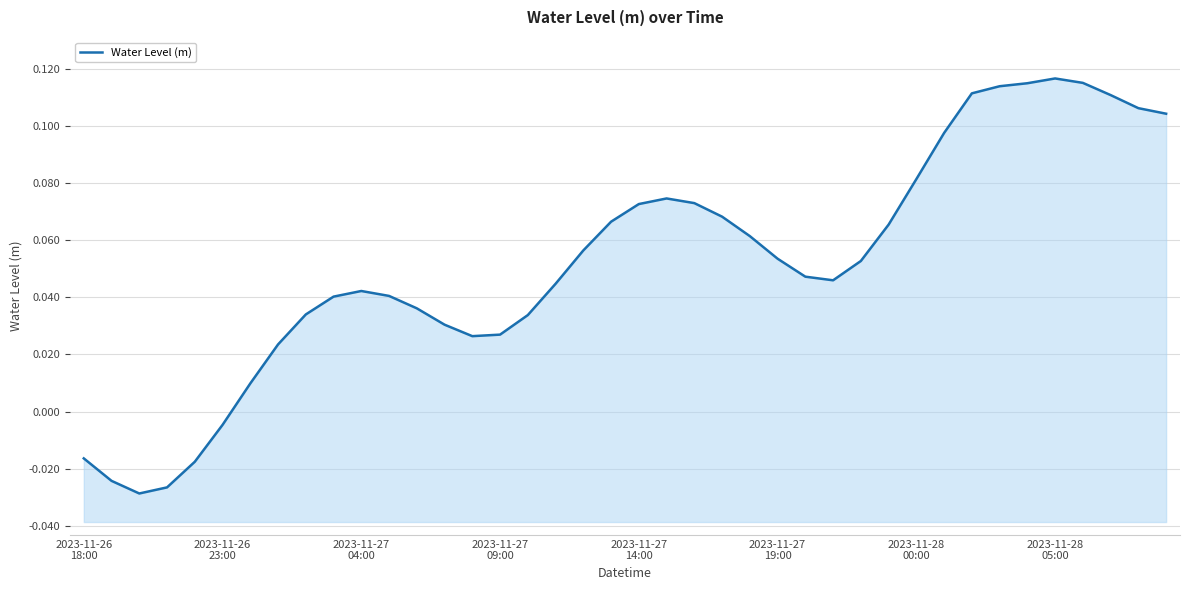

True or false: the data has more than 0 interior local peaks.

True